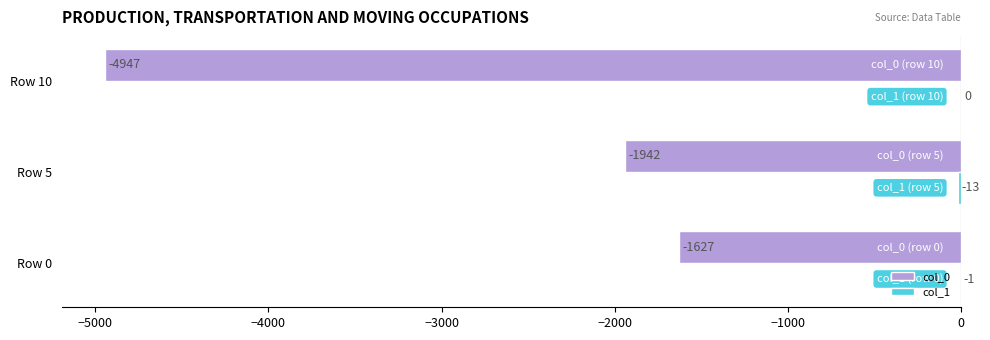

What is the sum of all col_0 values?

-8516